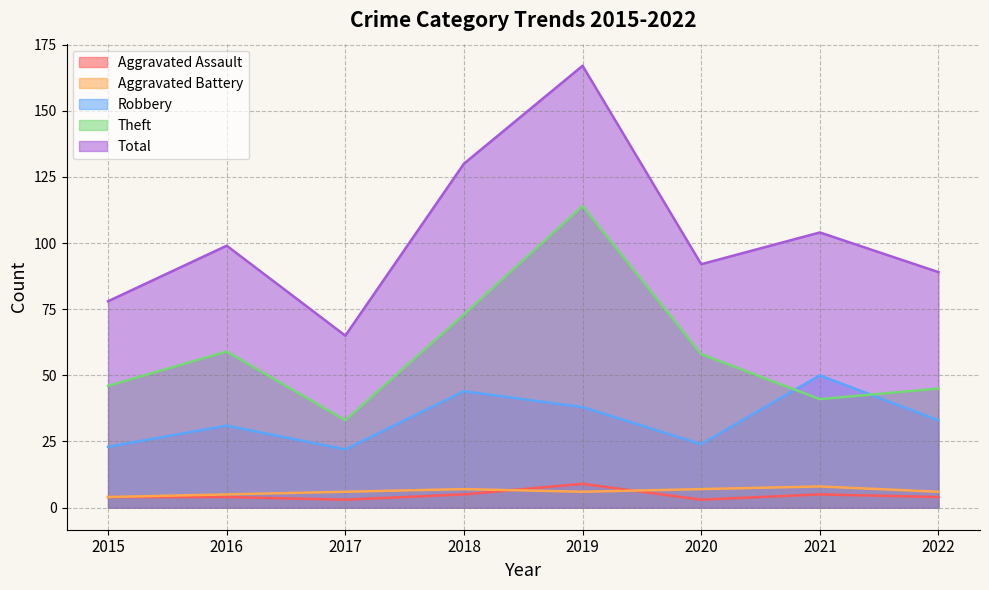

Is it true that Aggravated Battery equals 5 at 2016?

True